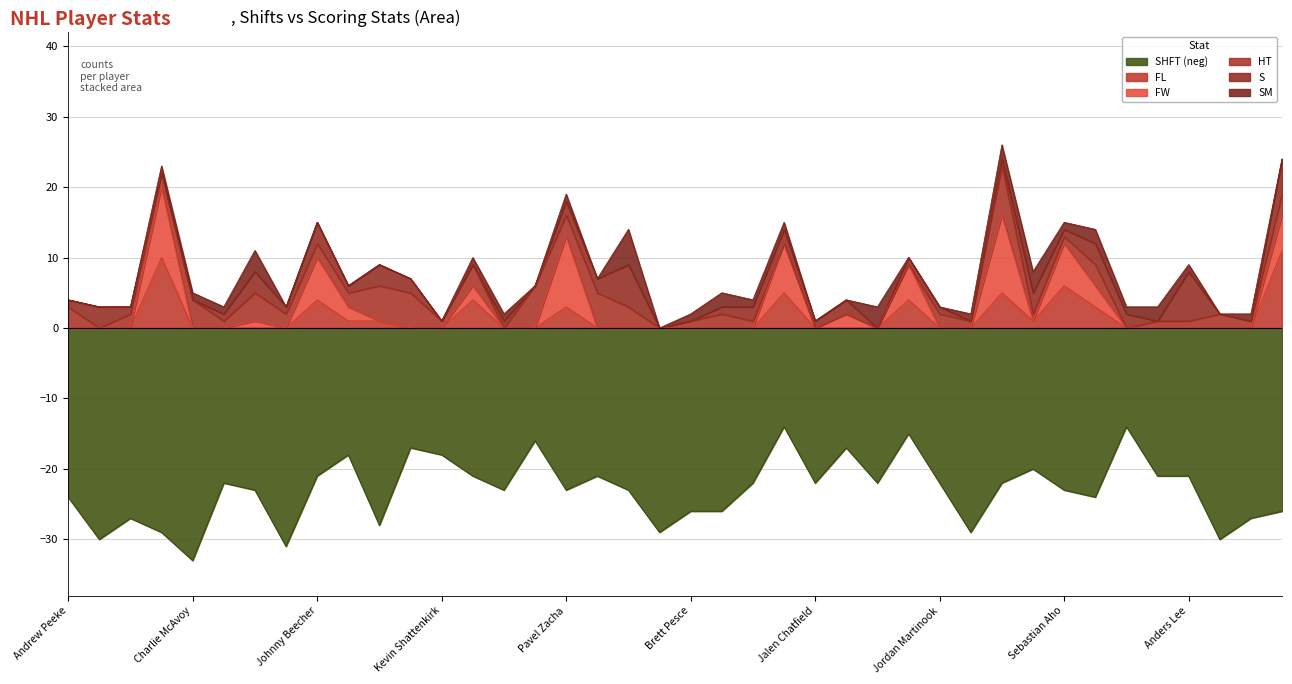

Reading right to left, what are all the values shown in this chart?

SHFT: 26	27	30	21	21	14	24	23	20	22	29	22	15	22	17	22	14	22	26	26	29	23	21	23	16	23	21	18	17	28	18	21	31	23	22	33	29	27	30	24
FL: 11	0	0	0	0	0	3	6	1	5	0	0	4	0	0	0	5	0	0	0	0	0	0	3	0	0	4	0	0	1	1	4	0	0	0	0	10	0	0	0
FW: 5	0	0	0	0	0	3	6	0	11	0	0	5	0	2	0	7	0	0	0	0	0	0	10	0	0	2	0	0	0	2	6	0	1	0	0	10	0	0	0
HT: 3	1	2	1	1	0	3	1	1	7	1	2	0	0	0	0	0	1	2	1	0	3	5	3	6	0	3	1	5	5	2	2	2	4	1	4	2	2	0	3
S: 5	0	0	7	0	2	3	1	3	1	0	1	1	0	2	1	2	2	1	0	0	6	2	2	0	1	0	0	2	3	1	3	1	3	1	0	0	1	3	1
SM: 0	1	0	1	2	1	2	1	3	2	1	0	0	3	0	0	1	1	2	1	0	5	0	1	0	1	1	0	0	0	0	0	0	3	1	1	1	0	0	0